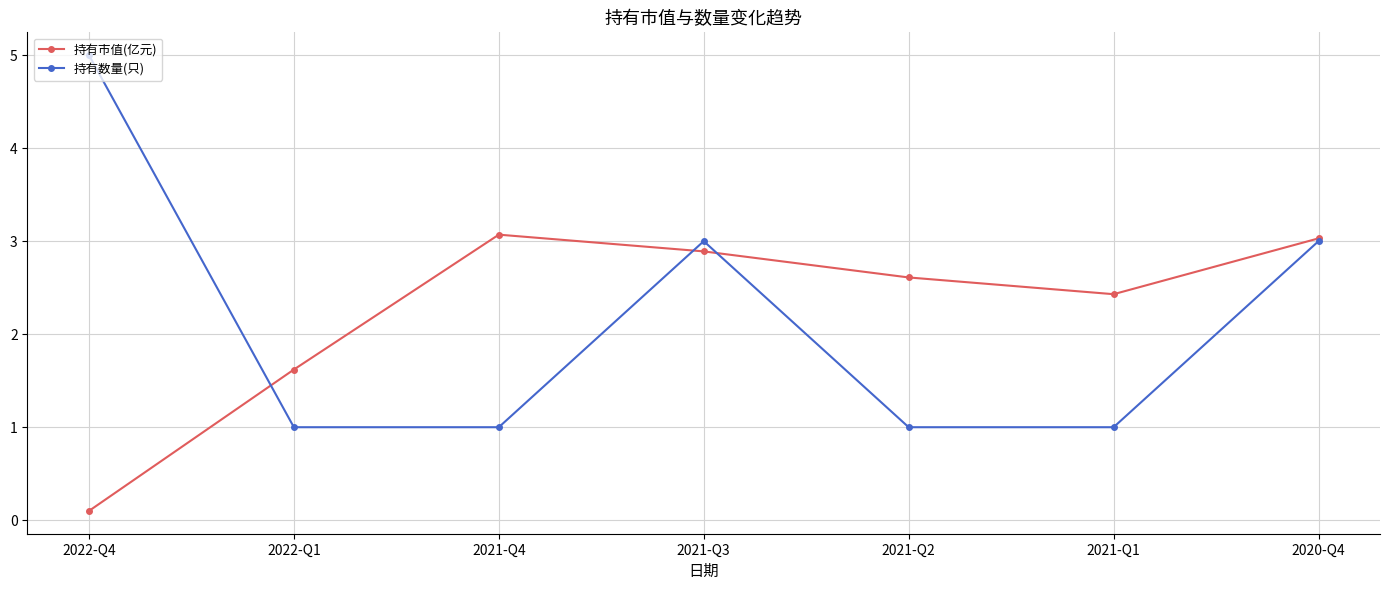

Rank the series by their average value, from highest to lowest.

持有市值(亿元), 持有数量(只)